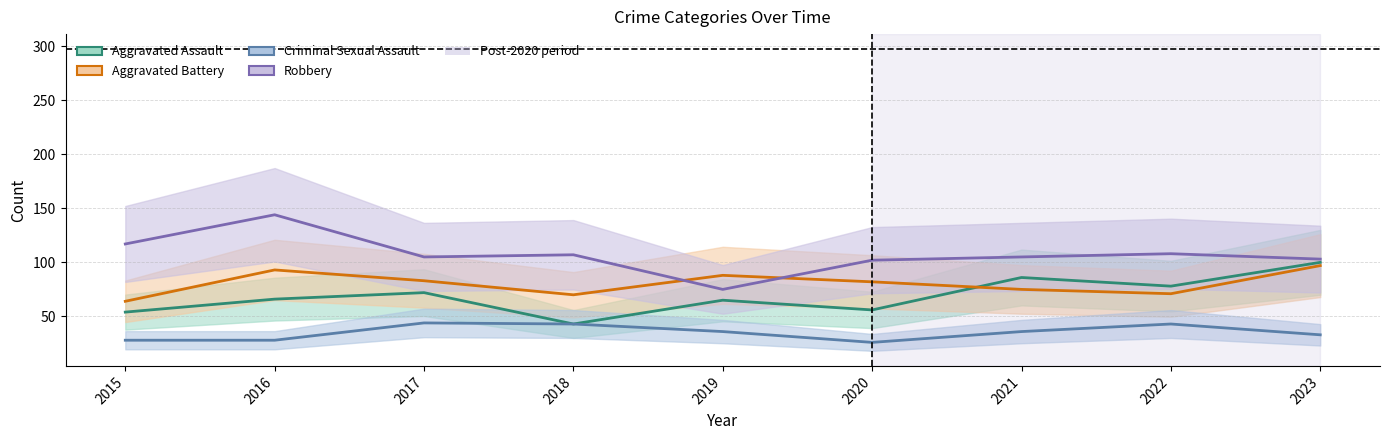

The Criminal Sexual Assault series shows 44 at 2017. True or false?

True